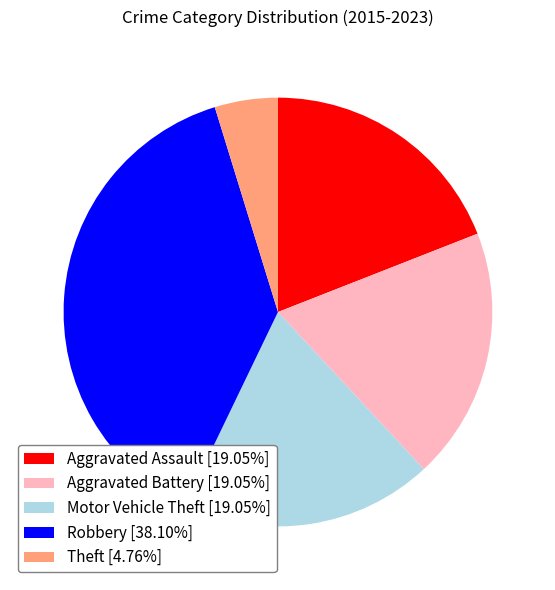

Do Aggravated Assault [19.05%] and Aggravated Battery [19.05%] together represent more than half of the pie?

No